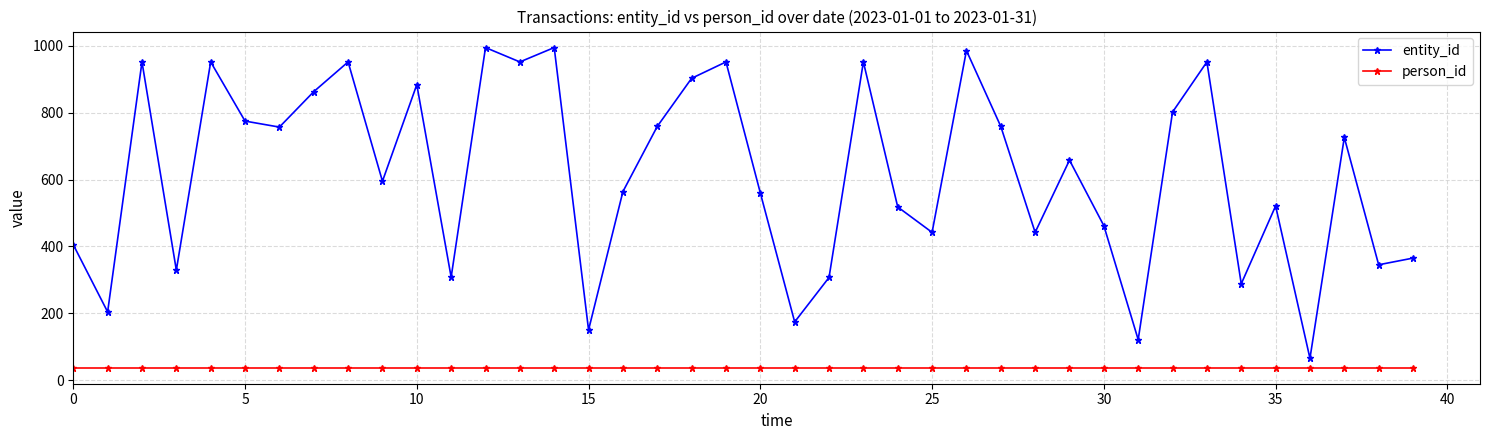

True or false: entity_id has more than 0 points higher than both neighbors.

True